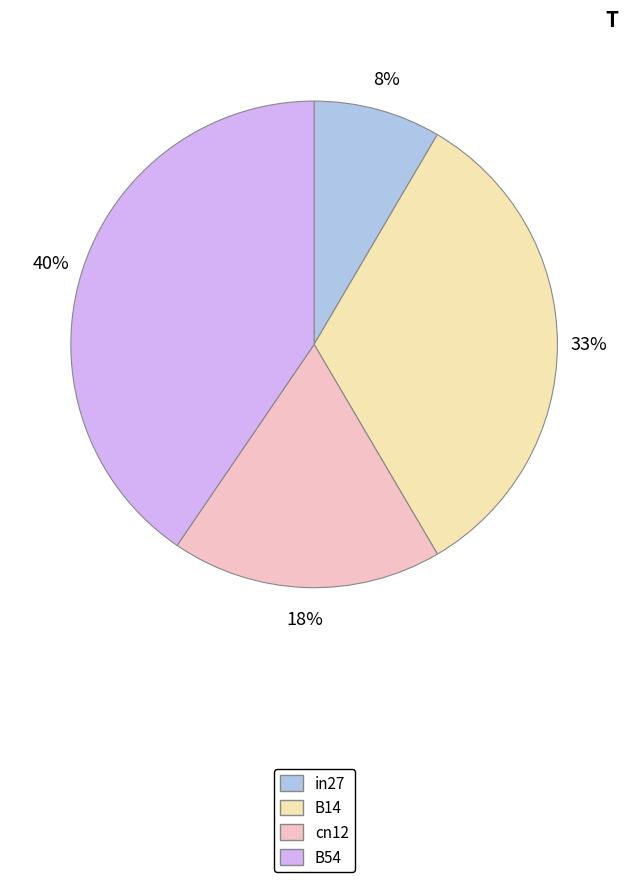

Is there a majority slice in this chart?

No